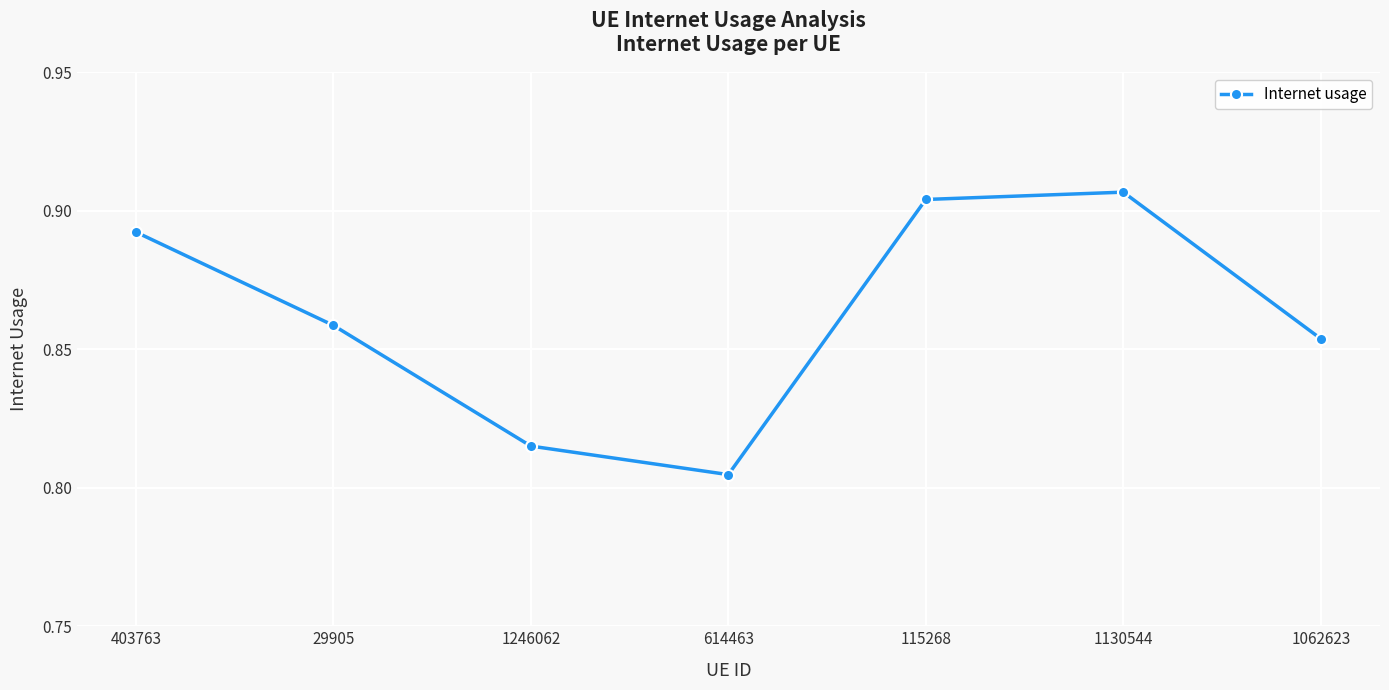

Which has a higher value, 29905 or 403763?

403763